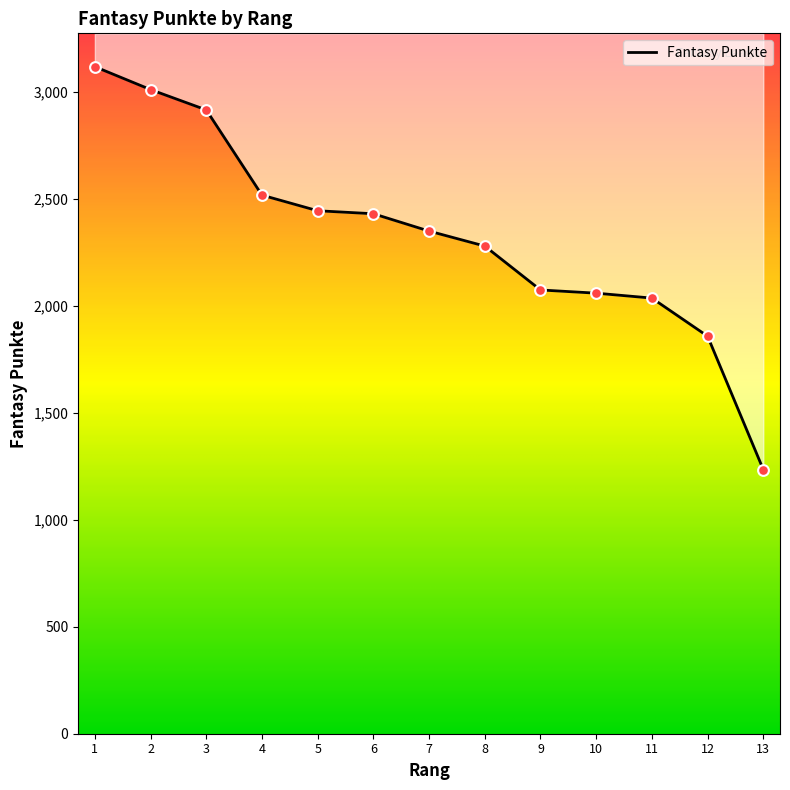

What is the ratio of the value at 4 to the value at 8?

1.1